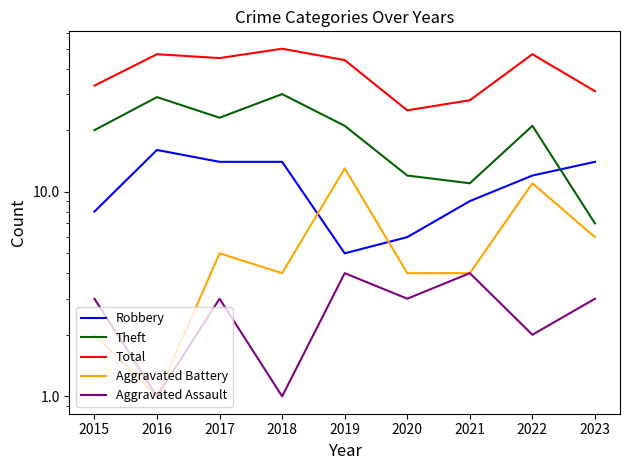

The Theft series shows 31 at 2017. True or false?

False